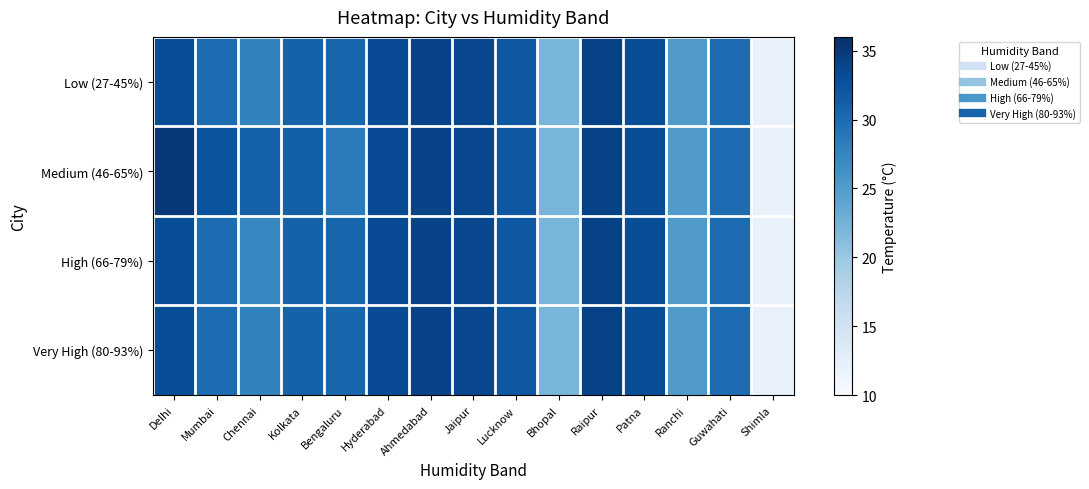

What is the difference between the highest and lowest values at Chennai?

3.6